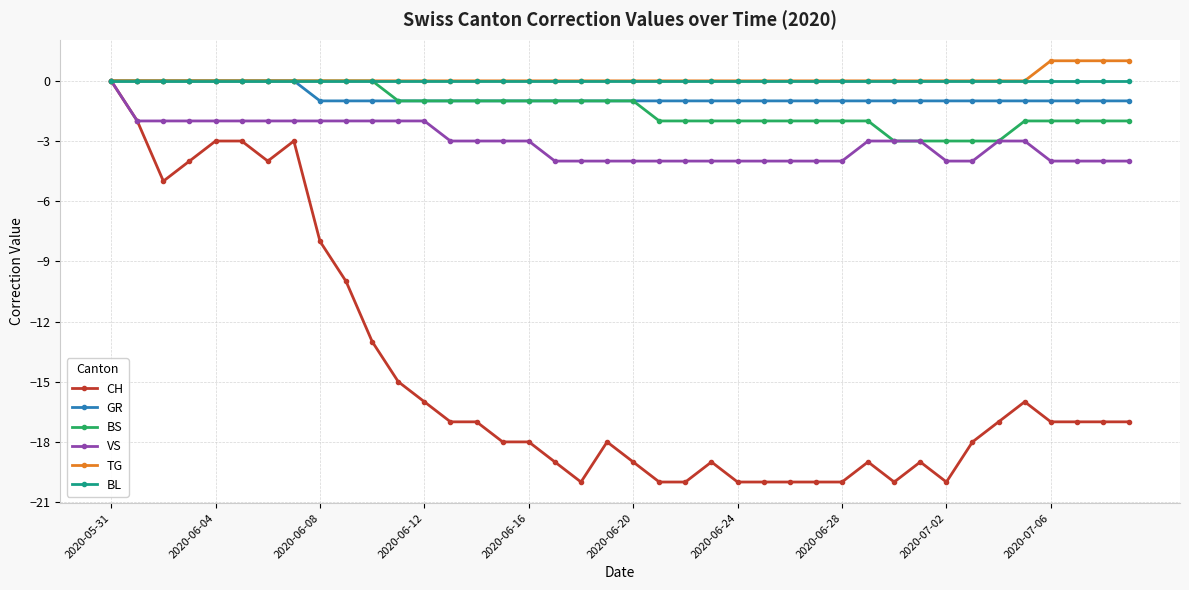

What is the maximum value shown in the chart?

1